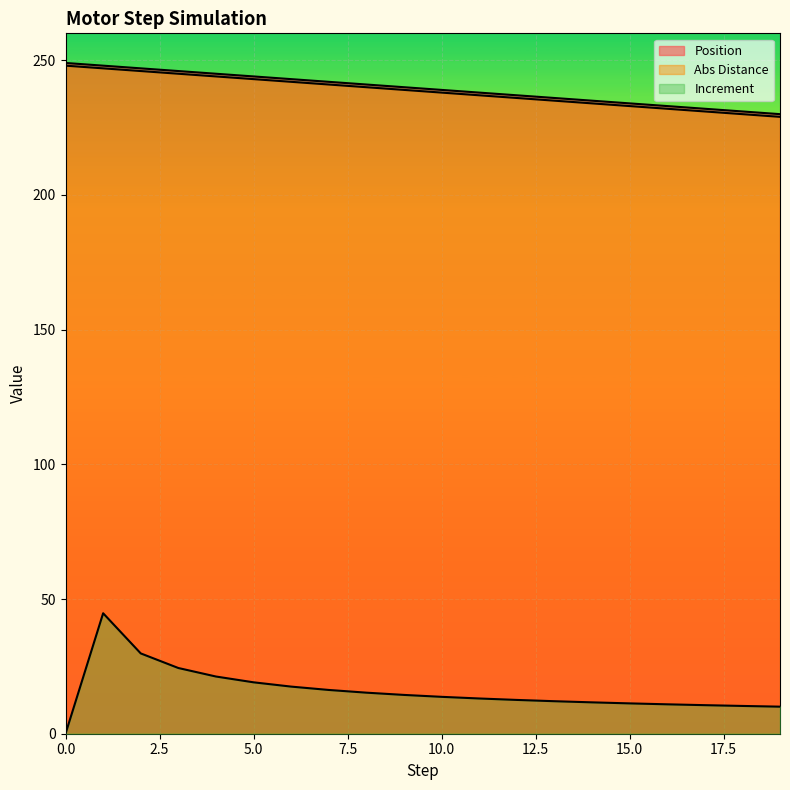

Reading left to right, what are all the values shown in this chart?

Position: 249.0	248.0	247.0	246.0	245.0	244.0	243.0	242.0	241.0	240.0	239.0	238.0	237.0	236.0	235.0	234.0	233.0	232.0	231.0	230.0
Abs Distance: 248.0	247.0	246.0	245.0	244.0	243.0	242.0	241.0	240.0	239.0	238.0	237.0	236.0	235.0	234.0	233.0	232.0	231.0	230.0	229.0
Increment: 0.0	44.7	29.8	24.4	21.2	19.1	17.5	16.2	15.2	14.4	13.7	13.1	12.5	12.1	11.6	11.3	10.9	10.6	10.3	10.0